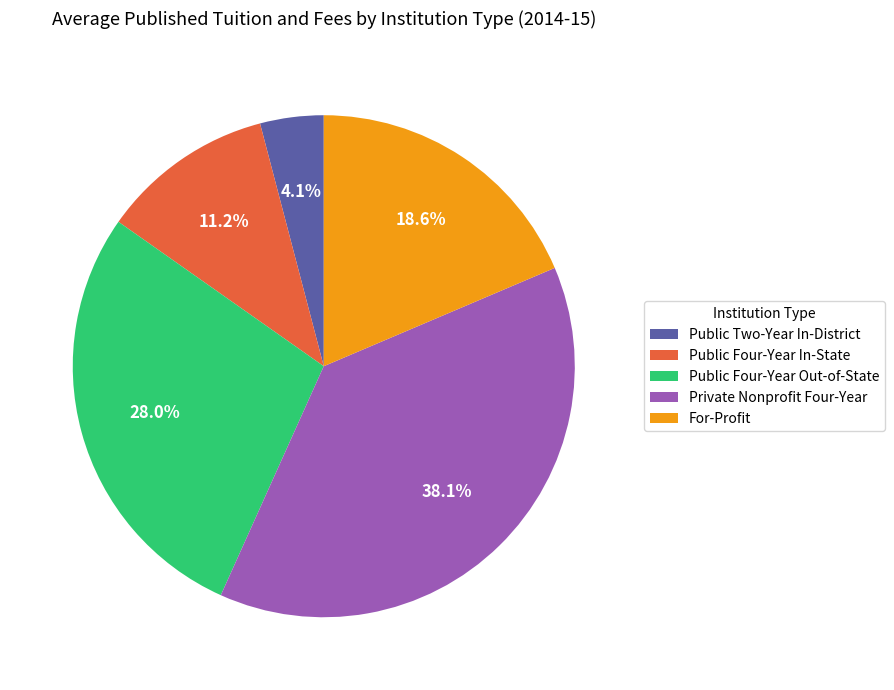

To the nearest percent, what percentage of the pie is Public Four-Year Out-of-State?

28%